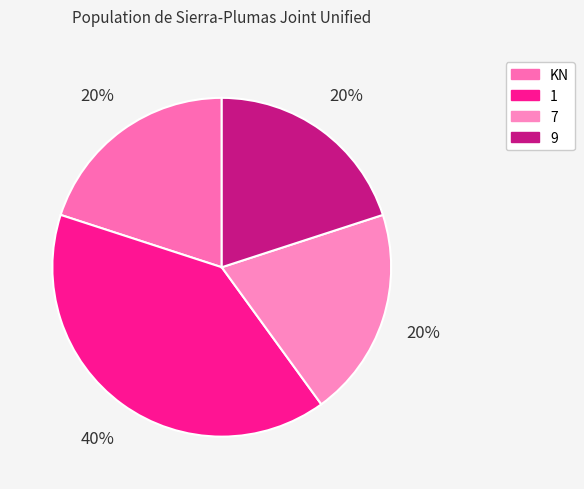

Is there a majority slice in this chart?

No